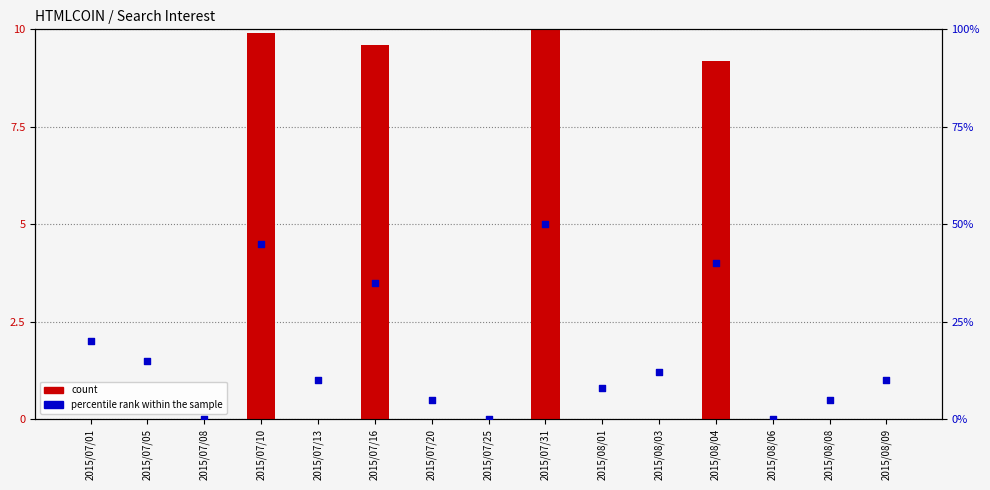

At how many categories does at least one series exceed 0?

12